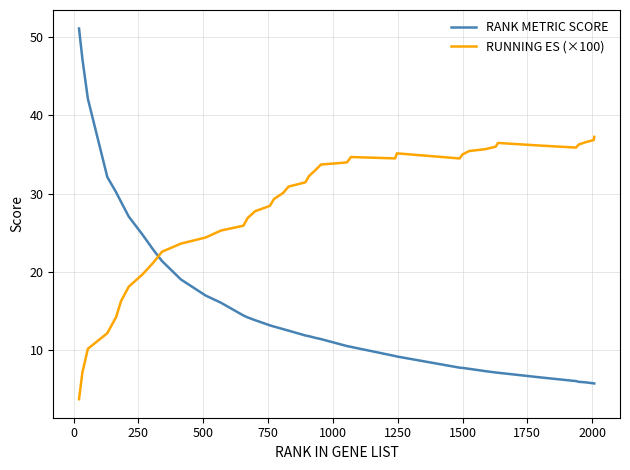

Which series has the widest spread of values?

RANK METRIC SCORE